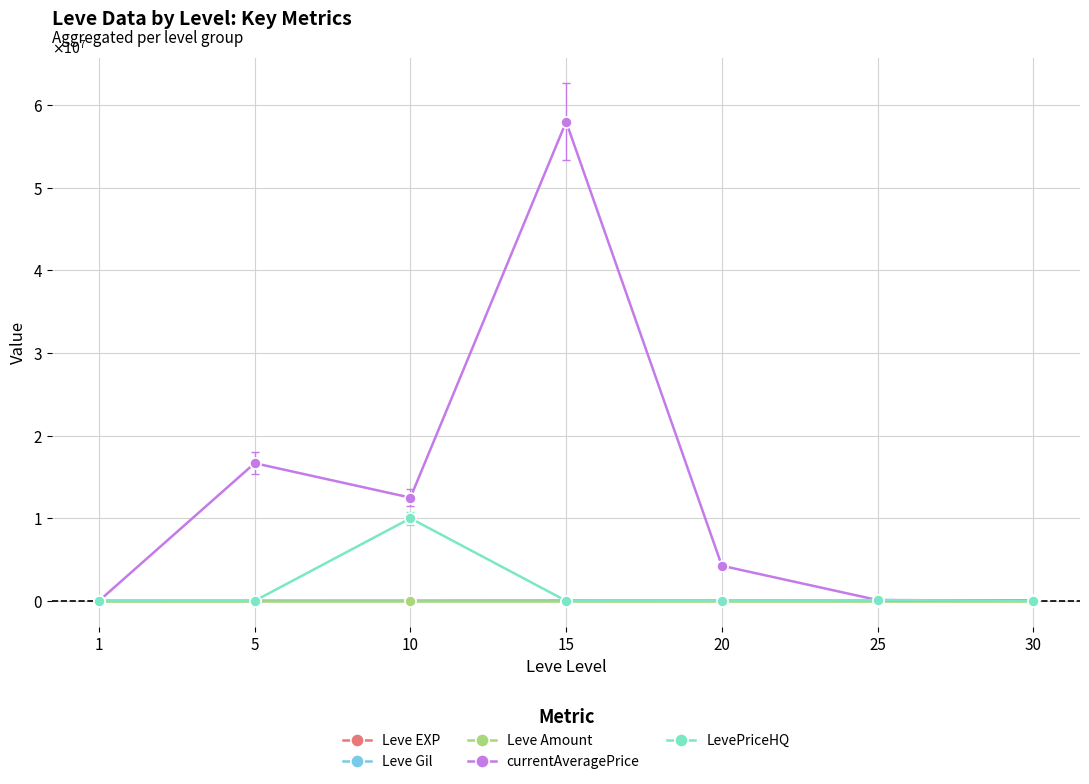

Is this an area chart (filled region under the line)?

No